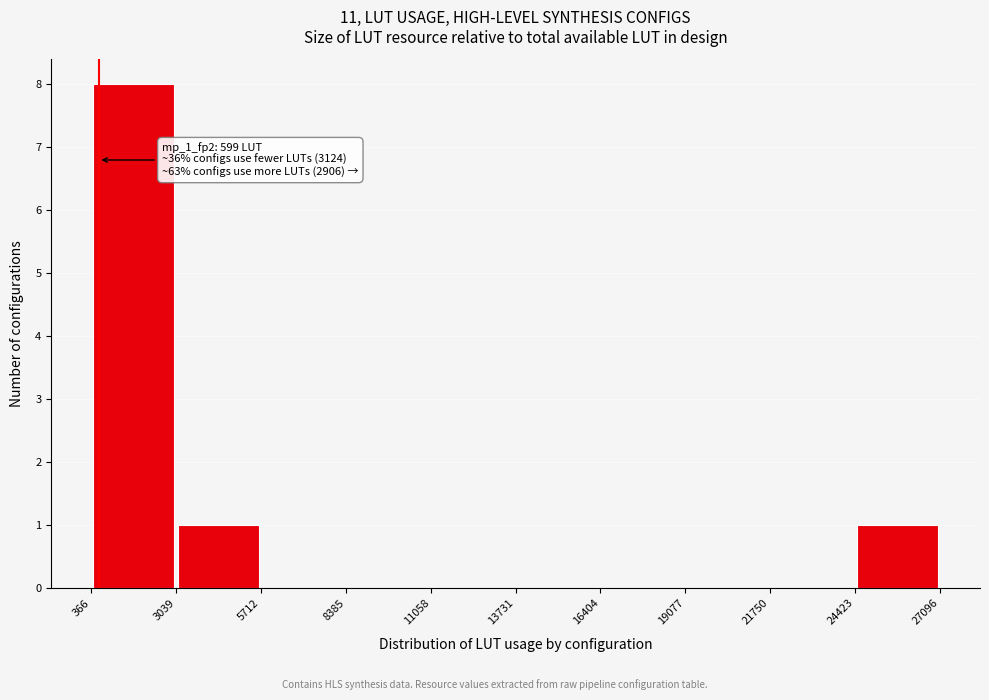

Over which range of the x-axis is the bar tallest?

366 to 3039